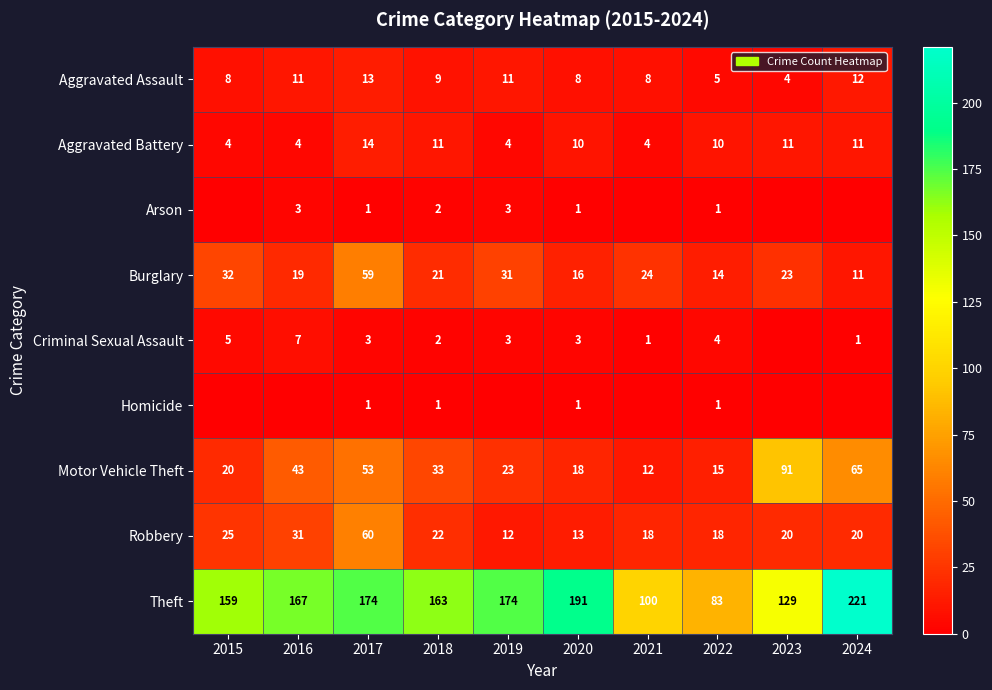

Count the Aggravated Assault values in the range 8 to 11.

6